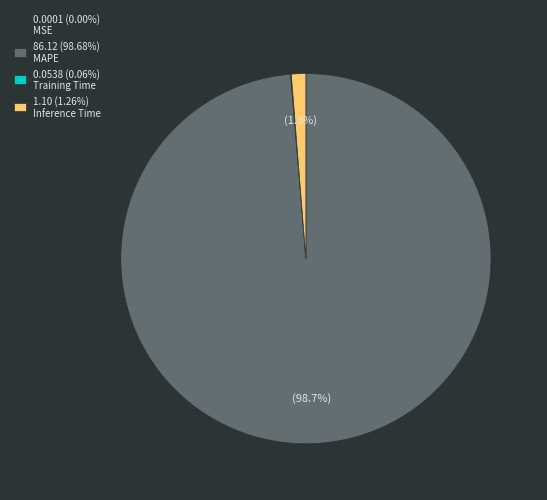

Is there any slice that represents more than half of the pie?

Yes